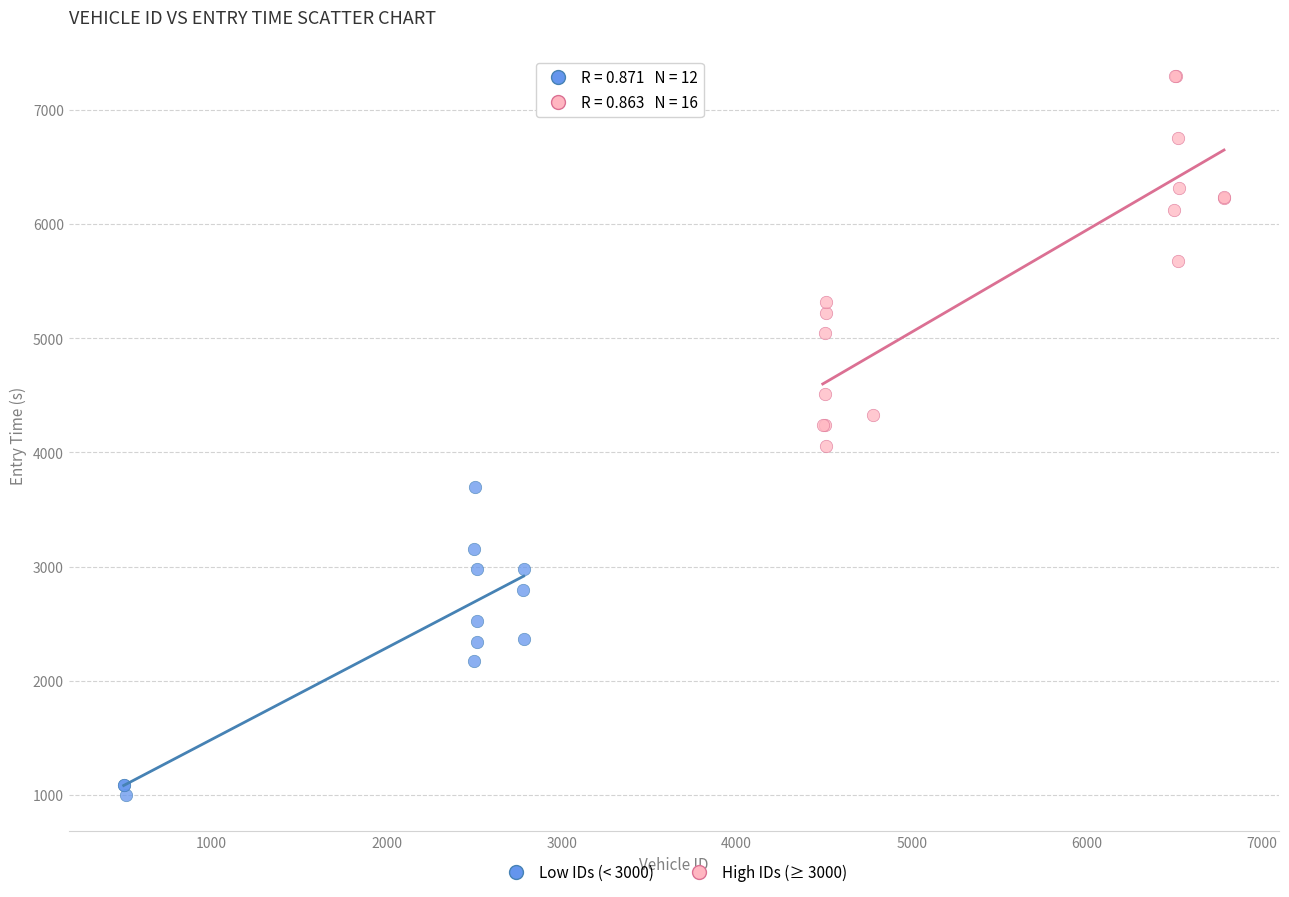

Which series contains the highest Y value?

High IDs (≥ 3000)